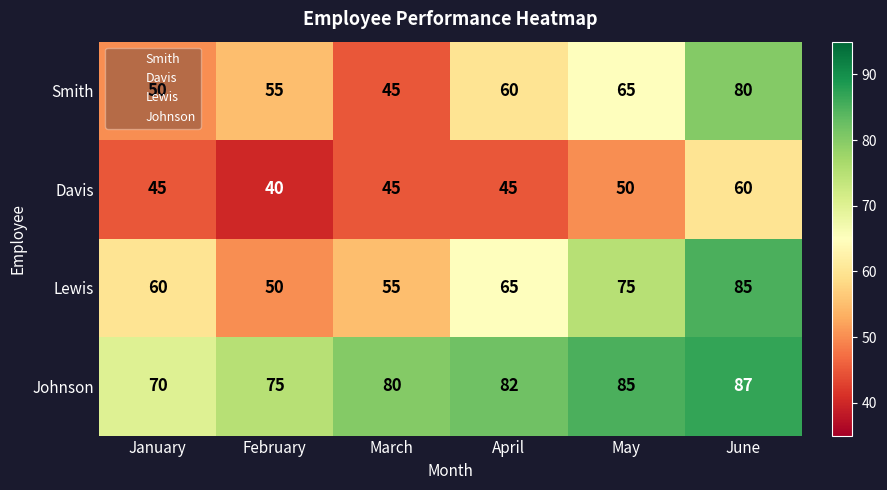

Count the number of categories in the chart.

6